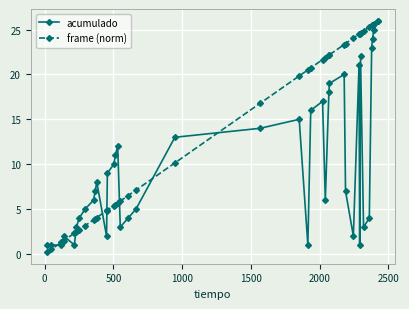

Which series has the largest total across all categories?

frame (norm)